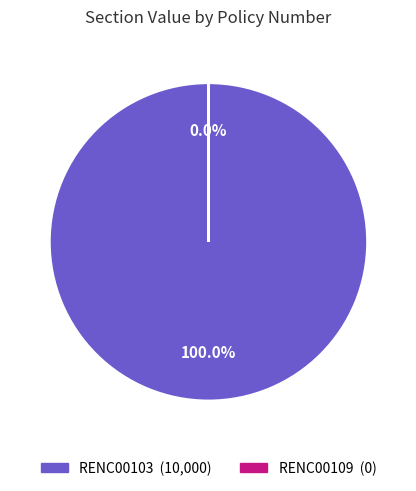

Which category accounts for the majority?

RENC00103